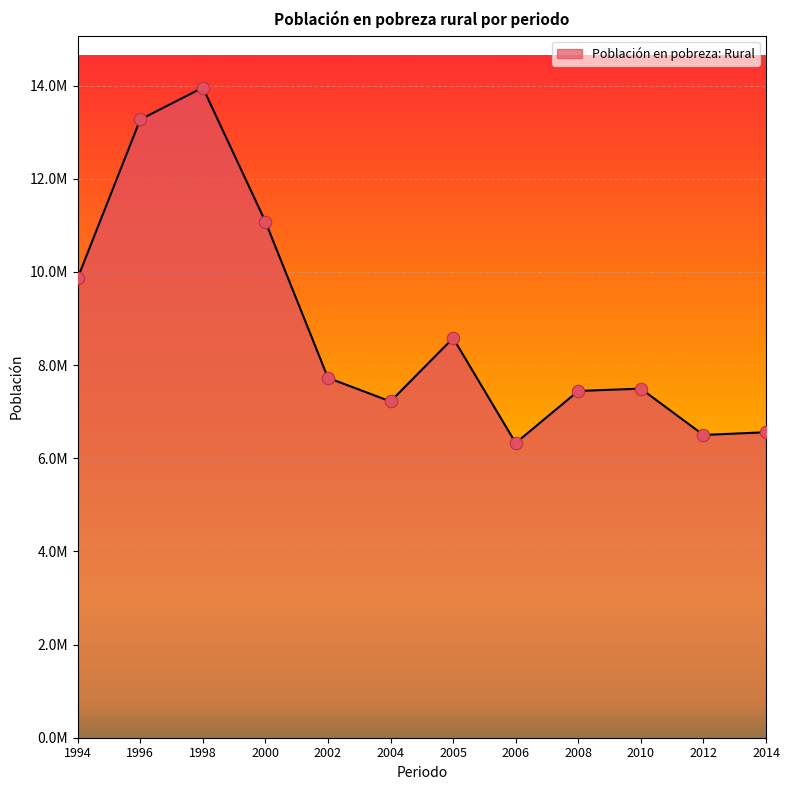

What is the ratio of the value at 2010 to the value at 2006?

1.2